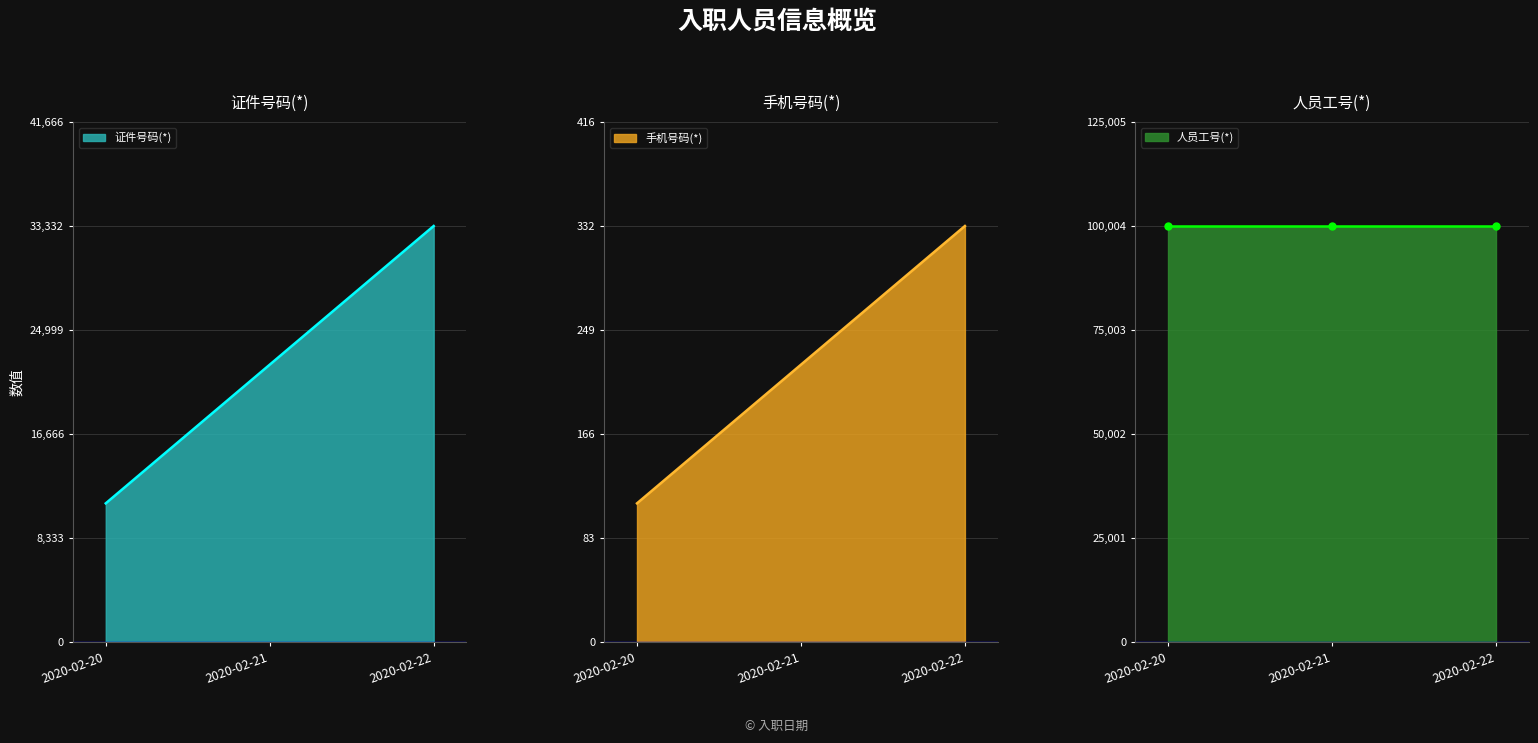

The value of 证件号码(*) at 2020-02-22 is 10773. True or false?

False